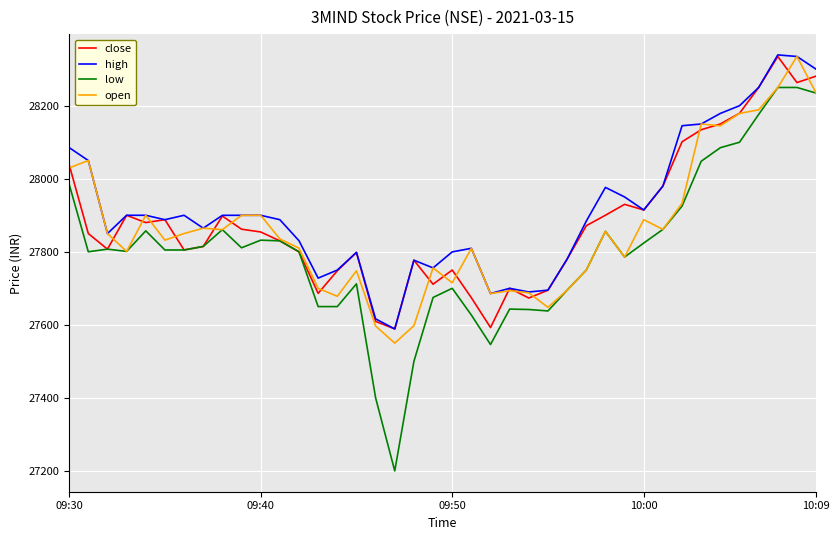

True or false: high and low intersect in this chart.

False